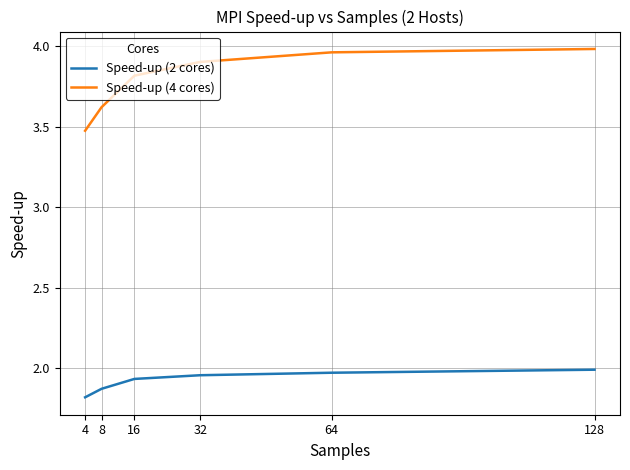

Between 4 and 32, which series saw the biggest shift?

Speed-up (4 cores)